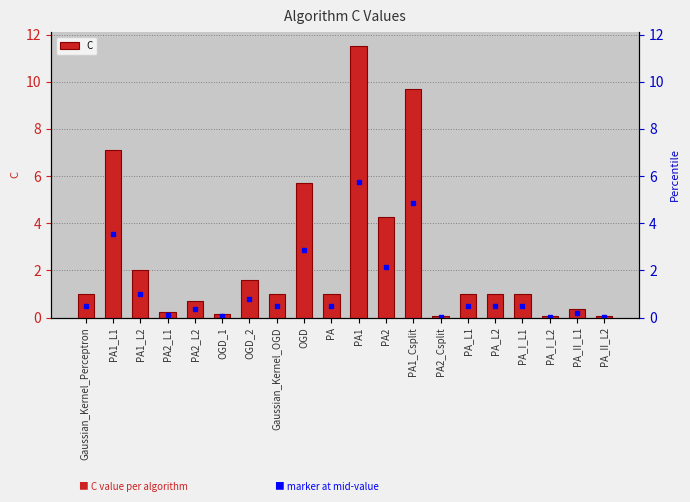

Reading left to right, list all the values displayed in this chart.

Gaussian_Kernel_Perceptron=1.0	PA1_L1=7.1	PA1_L2=2.0	PA2_L1=0.2	PA2_L2=0.7	OGD_1=0.1	OGD_2=1.6	Gaussian_Kernel_OGD=1.0	OGD=5.7	PA=1.0	PA1=11.5	PA2=4.3	PA1_Csplit=9.7	PA2_Csplit=0.1	PA_L1=1.0	PA_L2=1.0	PA_I_L1=1.0	PA_I_L2=0.1	PA_II_L1=0.4	PA_II_L2=0.1